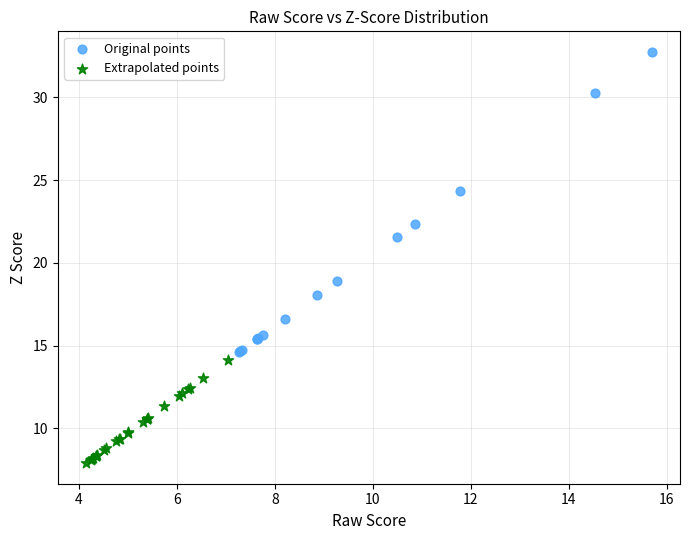

Which series contains the highest Y value?

Original points